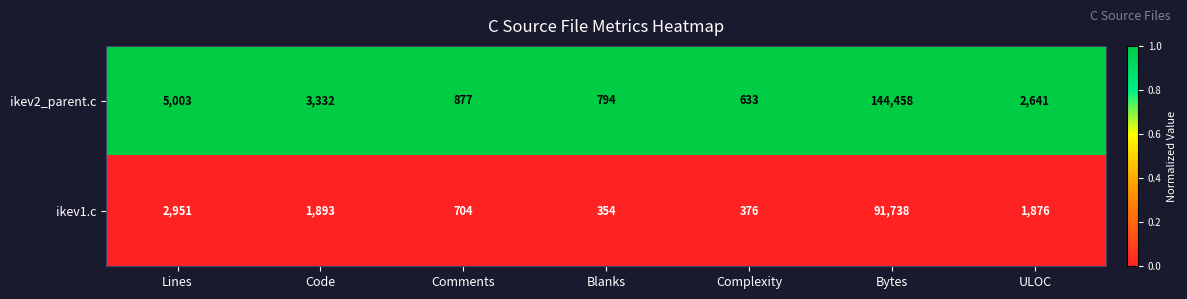

Which series has the widest spread of values?

ikev2_parent.c